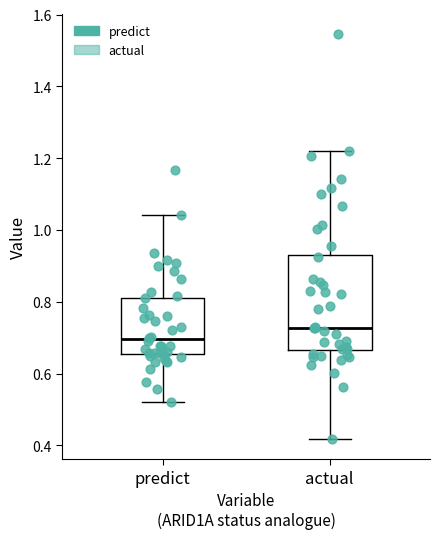

Reading left to right, read every box against the y-axis: the position of its median line, the range the box covers, and the ends of its whiskers. The values are not printed on the chart, so give them approximately, as read against the axis.

predict: median 0.70, box 0.66 to 0.82, whiskers 0.52 to 1.04
actual: median 0.72, box 0.66 to 0.94, whiskers 0.42 to 1.22